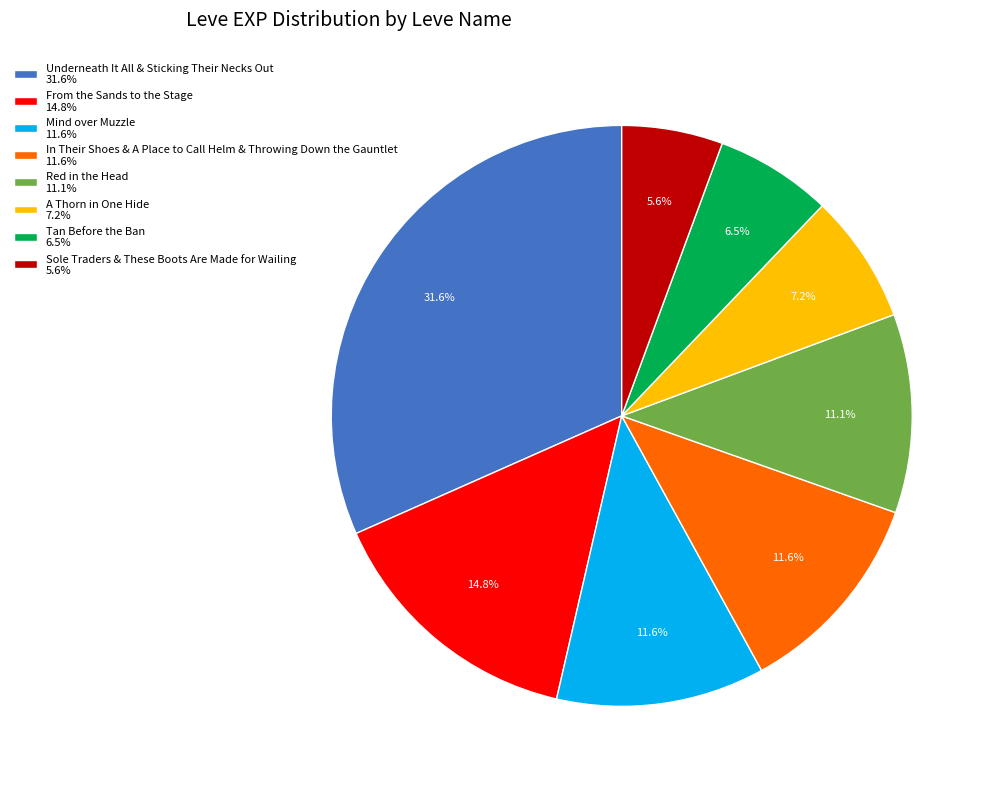

Which slice is the smallest?

Sole Traders & These Boots Are Made for Wailing 5.6%